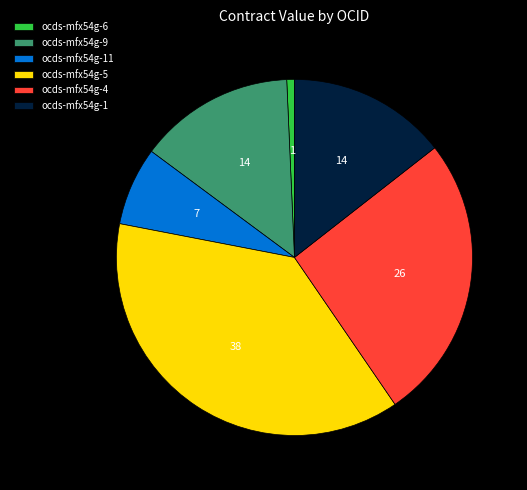

Does any single category account for the majority?

No